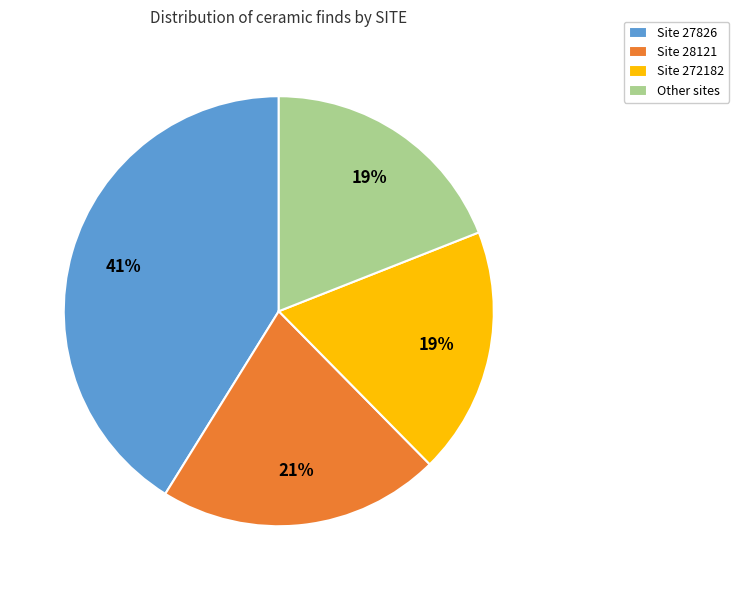

Which category has the biggest portion of the pie?

Site 27826